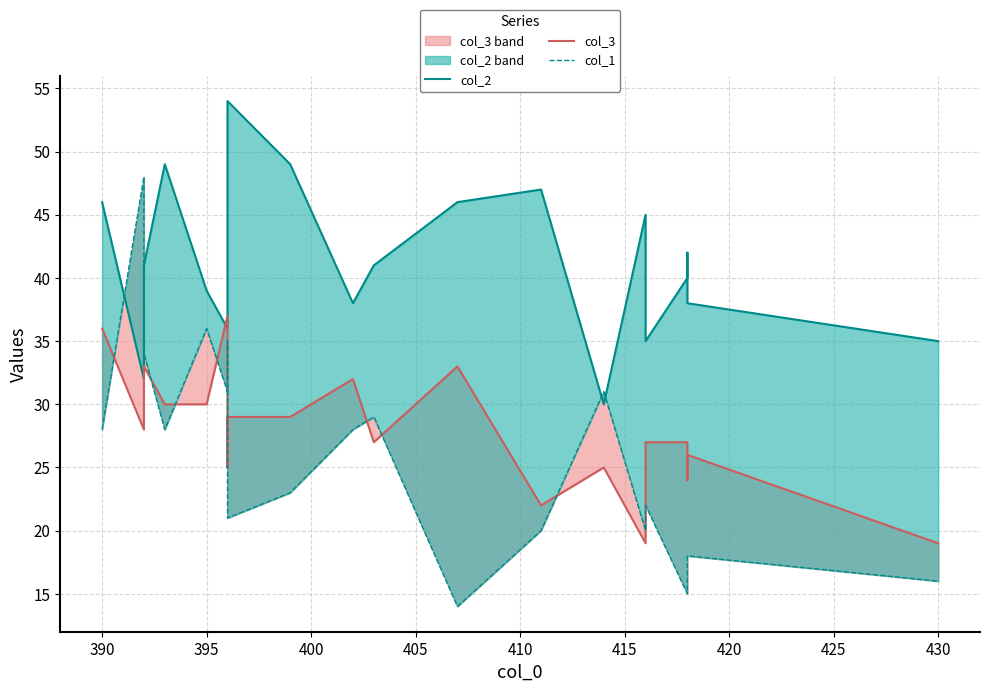

Rank the series by their maximum value, from highest to lowest.

col_2, col_1, col_3